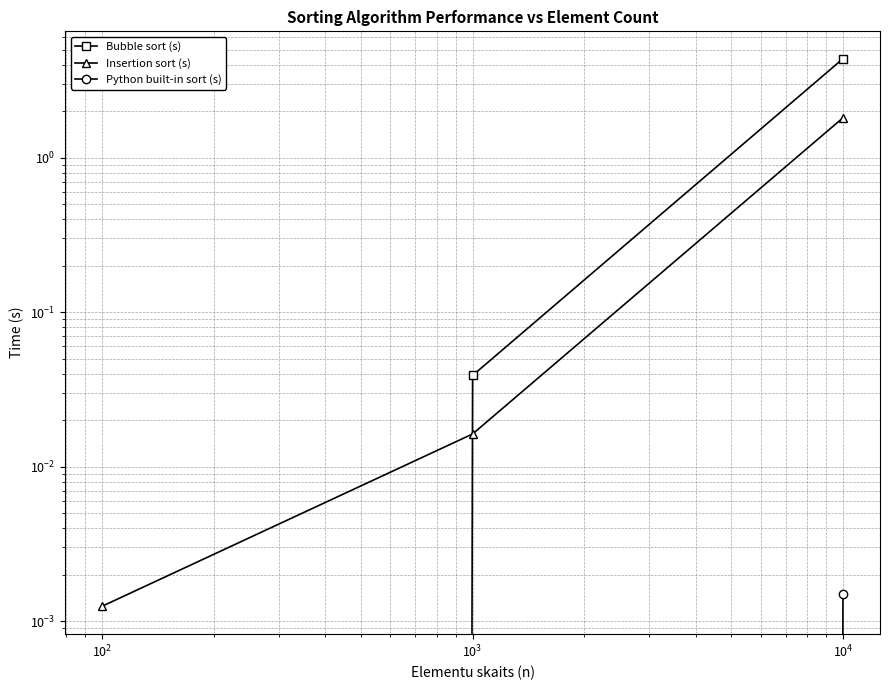

Reading left to right, what are all the values shown in this chart?

Bubble sort (s): 0.0	0.0	4.4
Insertion sort (s): 0.0	0.0	1.8
Python built-in sort (s): 0.0	0.0	0.0